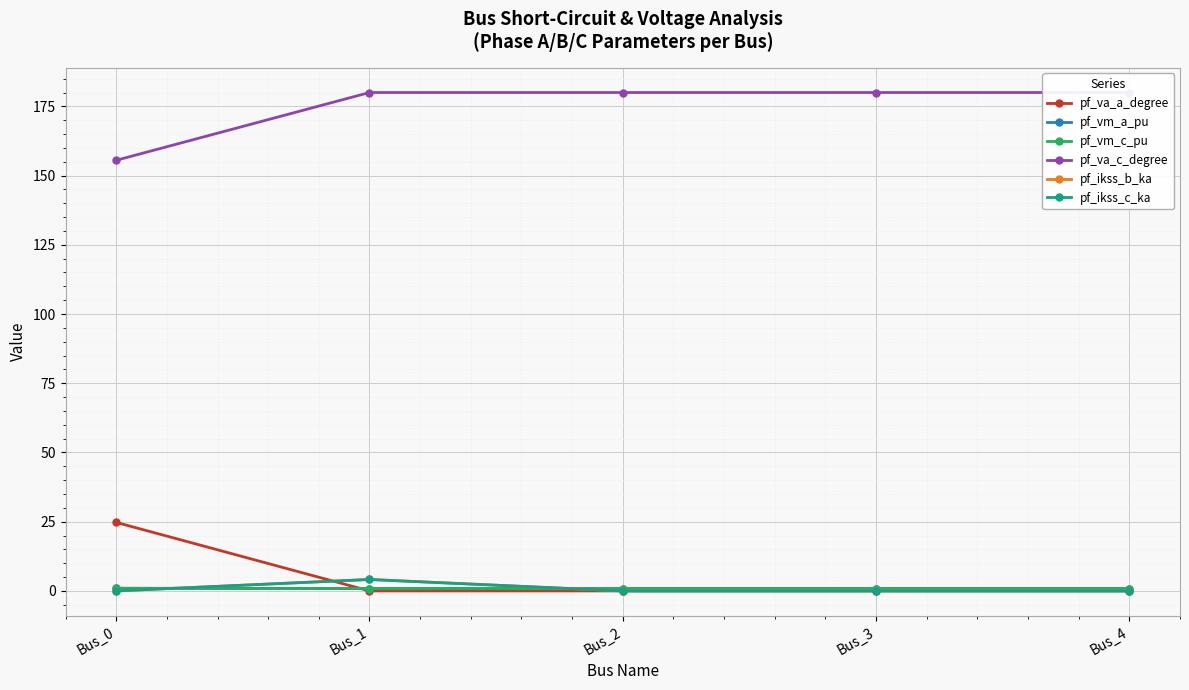

Reading right to left, transcribe all the data shown in this chart.

pf_va_a_degree: Bus_4=0.0	Bus_3=0.0	Bus_2=0.0	Bus_1=0.0	Bus_0=24.8
pf_vm_a_pu: Bus_4=0.9	Bus_3=0.9	Bus_2=0.9	Bus_1=0.9	Bus_0=0.9
pf_vm_c_pu: Bus_4=0.9	Bus_3=0.9	Bus_2=0.9	Bus_1=0.9	Bus_0=1.0
pf_va_c_degree: Bus_4=180.0	Bus_3=180.0	Bus_2=180.0	Bus_1=180.0	Bus_0=155.5
pf_ikss_b_ka: Bus_4=0.0	Bus_3=0.0	Bus_2=0.0	Bus_1=4.1	Bus_0=0.0
pf_ikss_c_ka: Bus_4=0.0	Bus_3=0.0	Bus_2=0.0	Bus_1=4.1	Bus_0=0.0